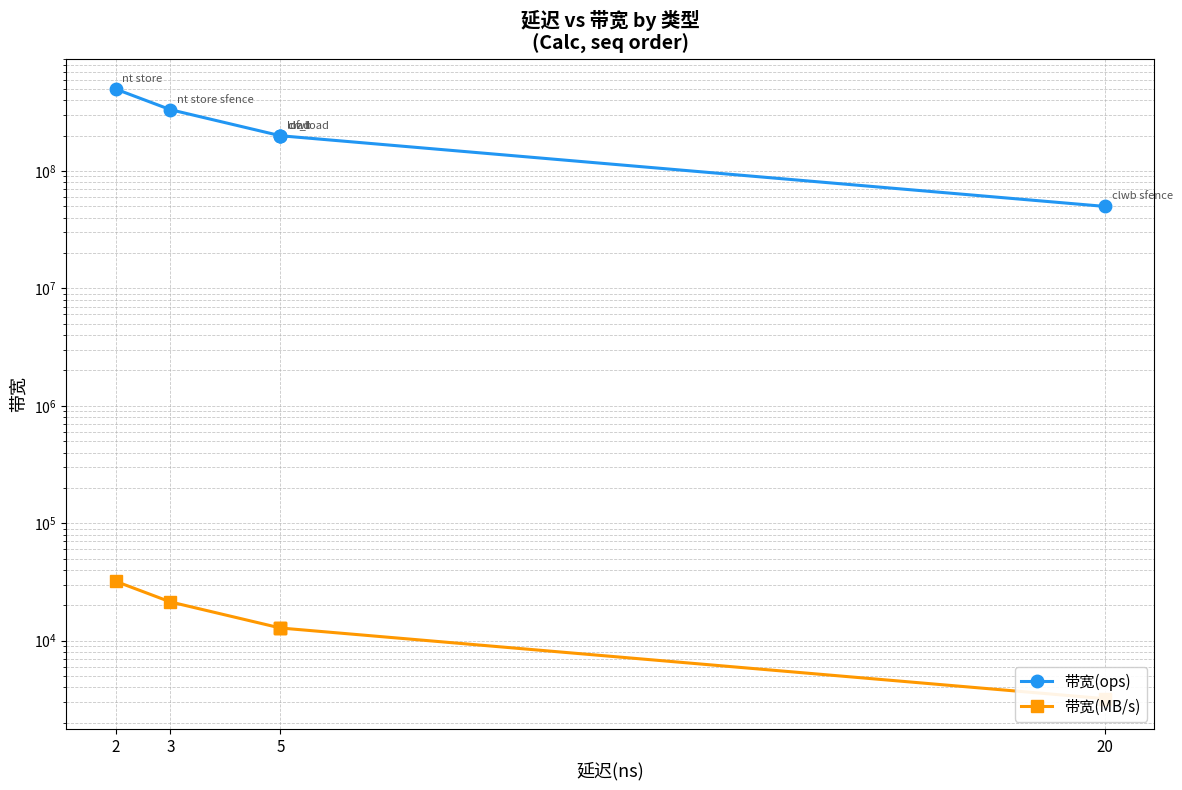

At how many categories does at least one series exceed 281557228?

2